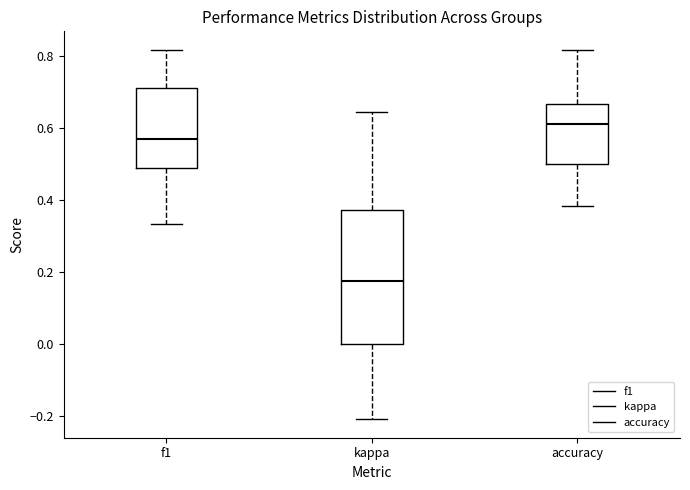

Reading left to right, read every box against the y-axis: the position of its median line, the range the box covers, and the ends of its whiskers. The values are not printed on the chart, so give them approximately, as read against the axis.

f1: median 0.58, box 0.50 to 0.72, whiskers 0.34 to 0.82
kappa: median 0.18, box 0.00 to 0.38, whiskers -0.20 to 0.64
accuracy: median 0.62, box 0.50 to 0.66, whiskers 0.38 to 0.82